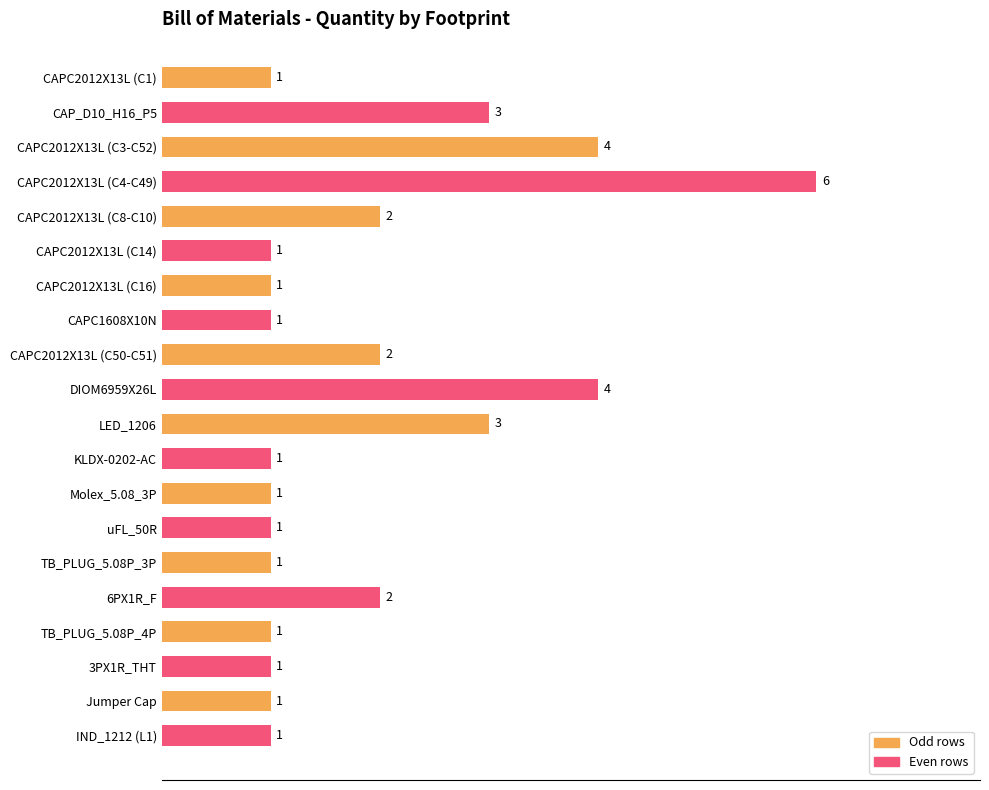

What is the value of the 10th bar from the top?

4